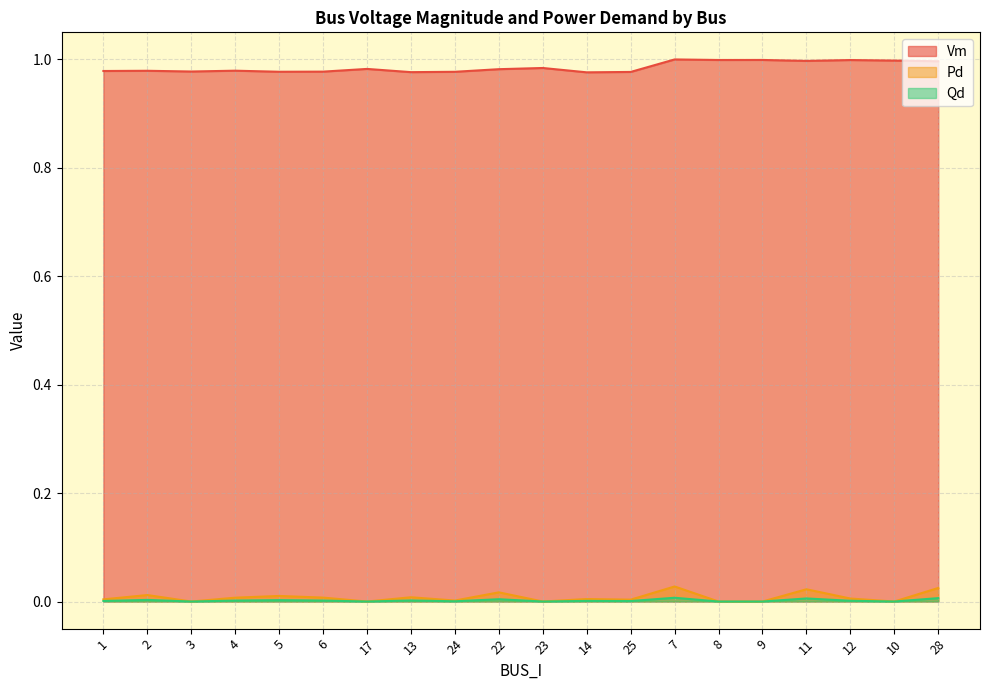

How many categories are shown in the chart?

20